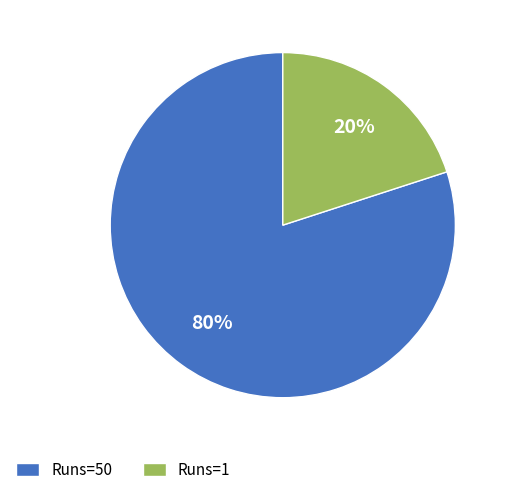

The Runs=50 slice represents 94% of the pie. True or false?

False